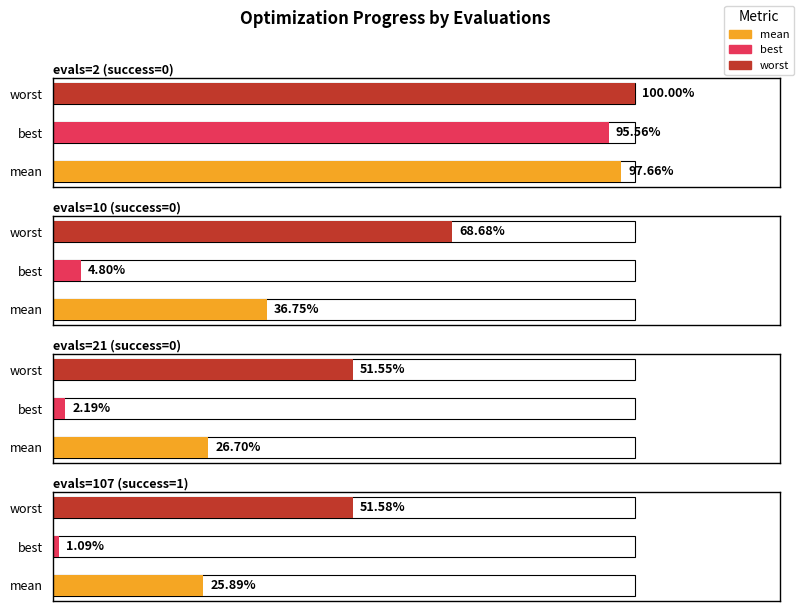

Rank the series by their maximum value, from lowest to highest.

best, mean, worst